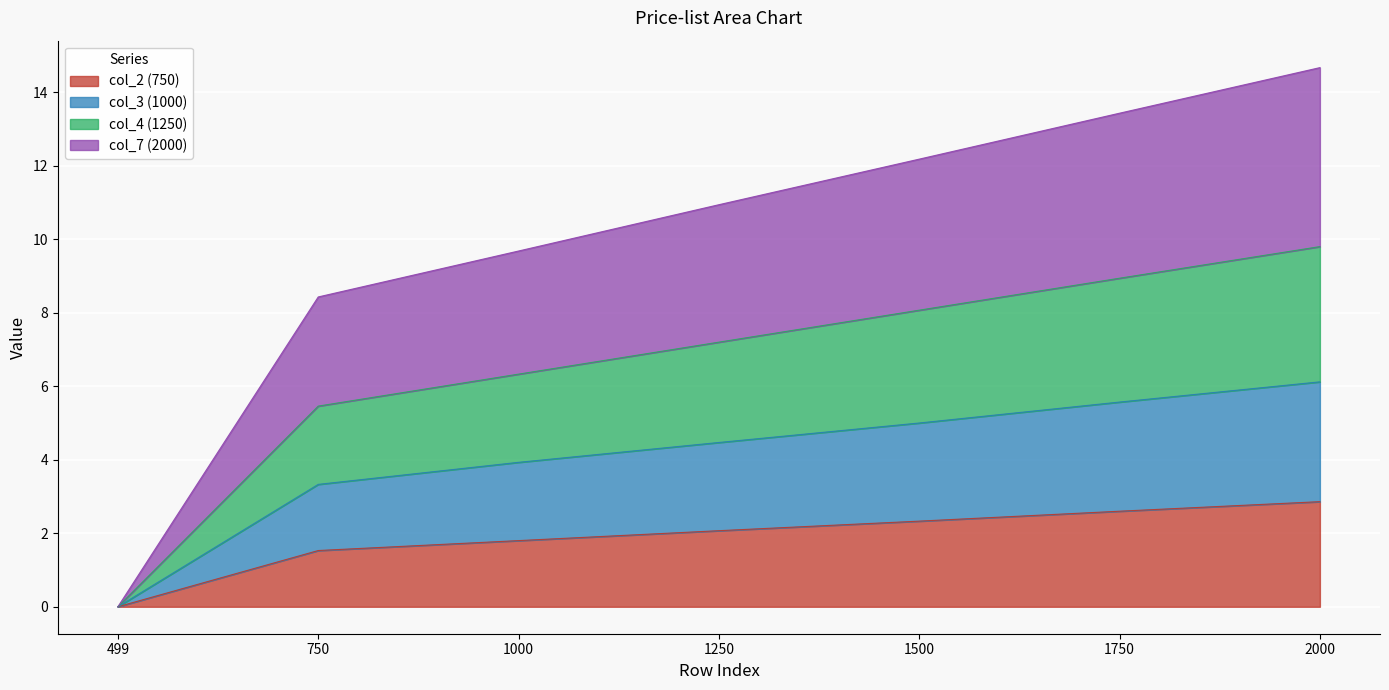

True or false: col_7 (2000) has more than 1 interior local peaks.

False